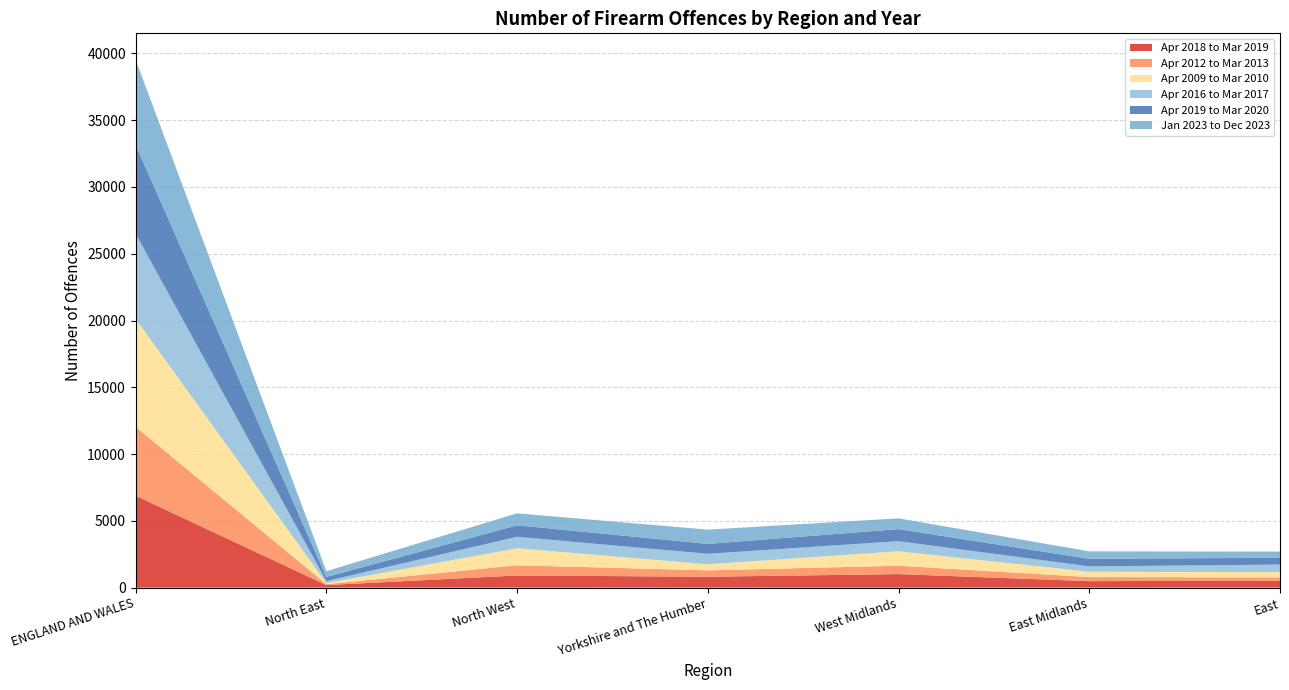

Where is Apr 2018 to Mar 2019 nearest to the value 3536?

West Midlands